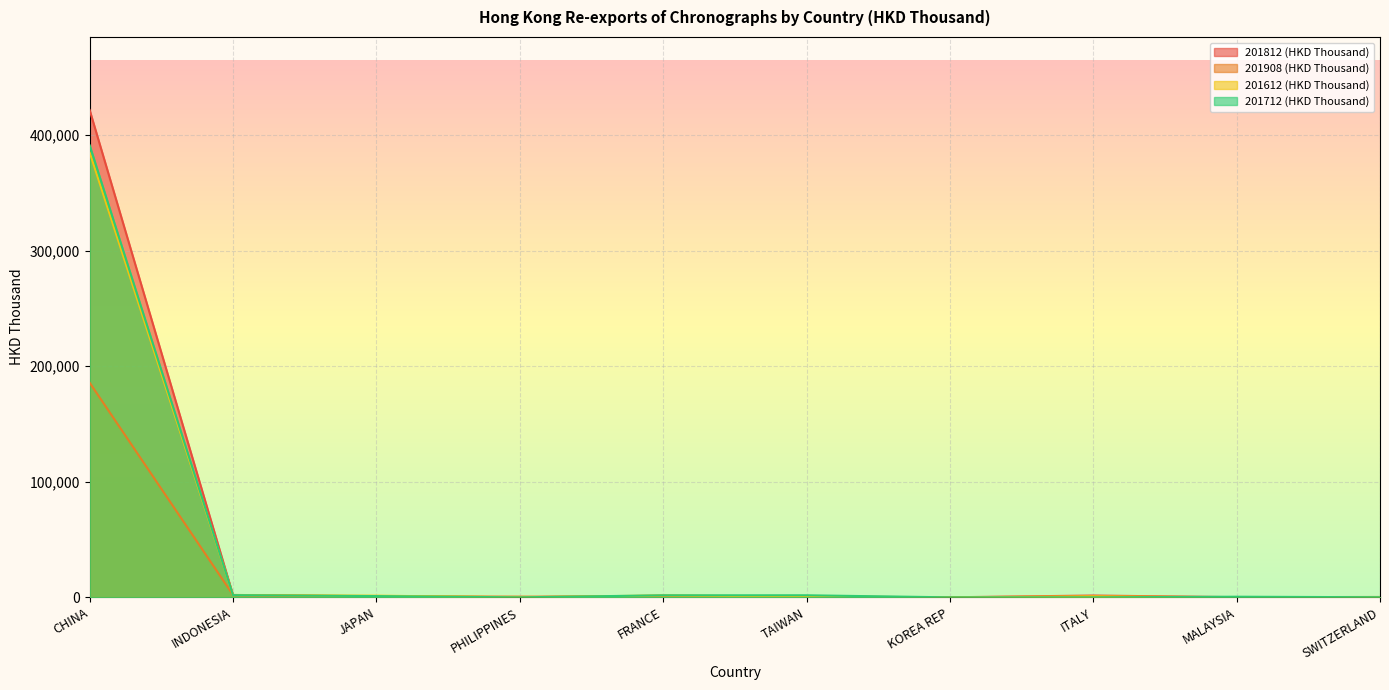

What is the total value across all series at KOREA REP?

291.0